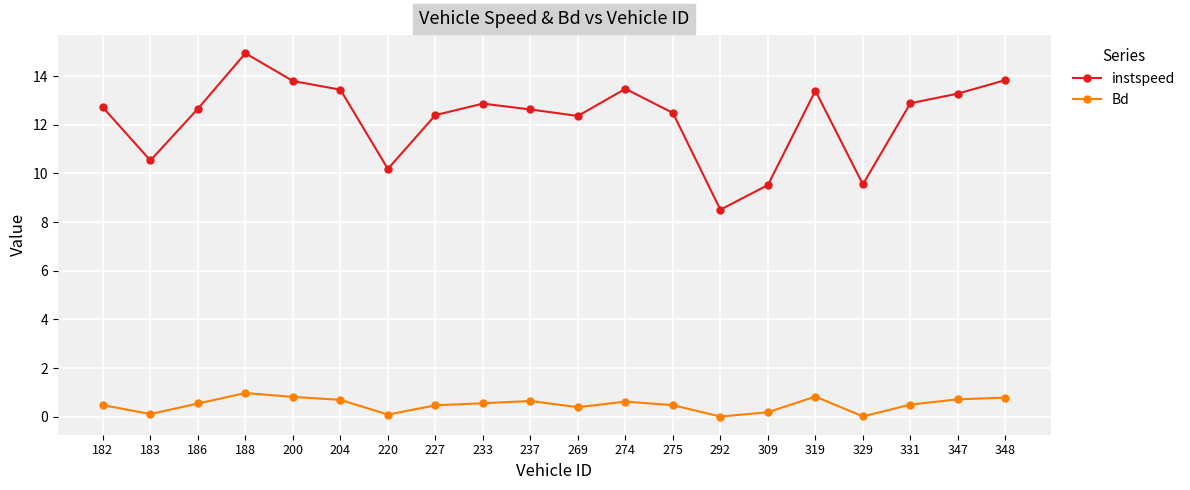

What is the sum of all instspeed values?

245.5